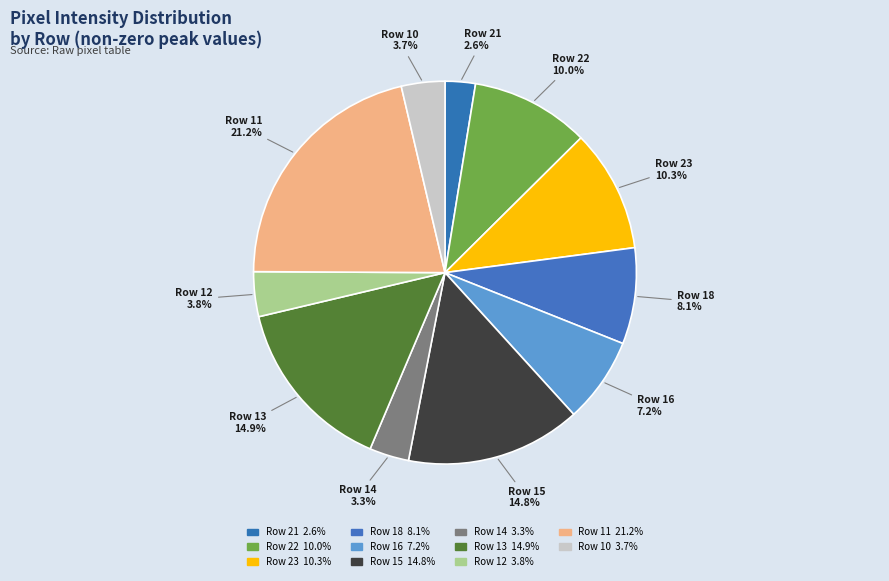

Does Row 16 account for over 50% of the chart?

No